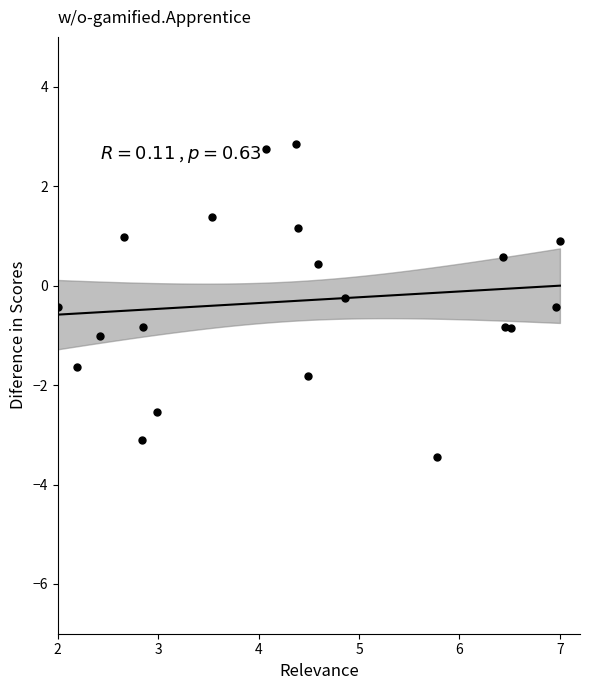

What is the range of Y values (max minus min)?

6.3